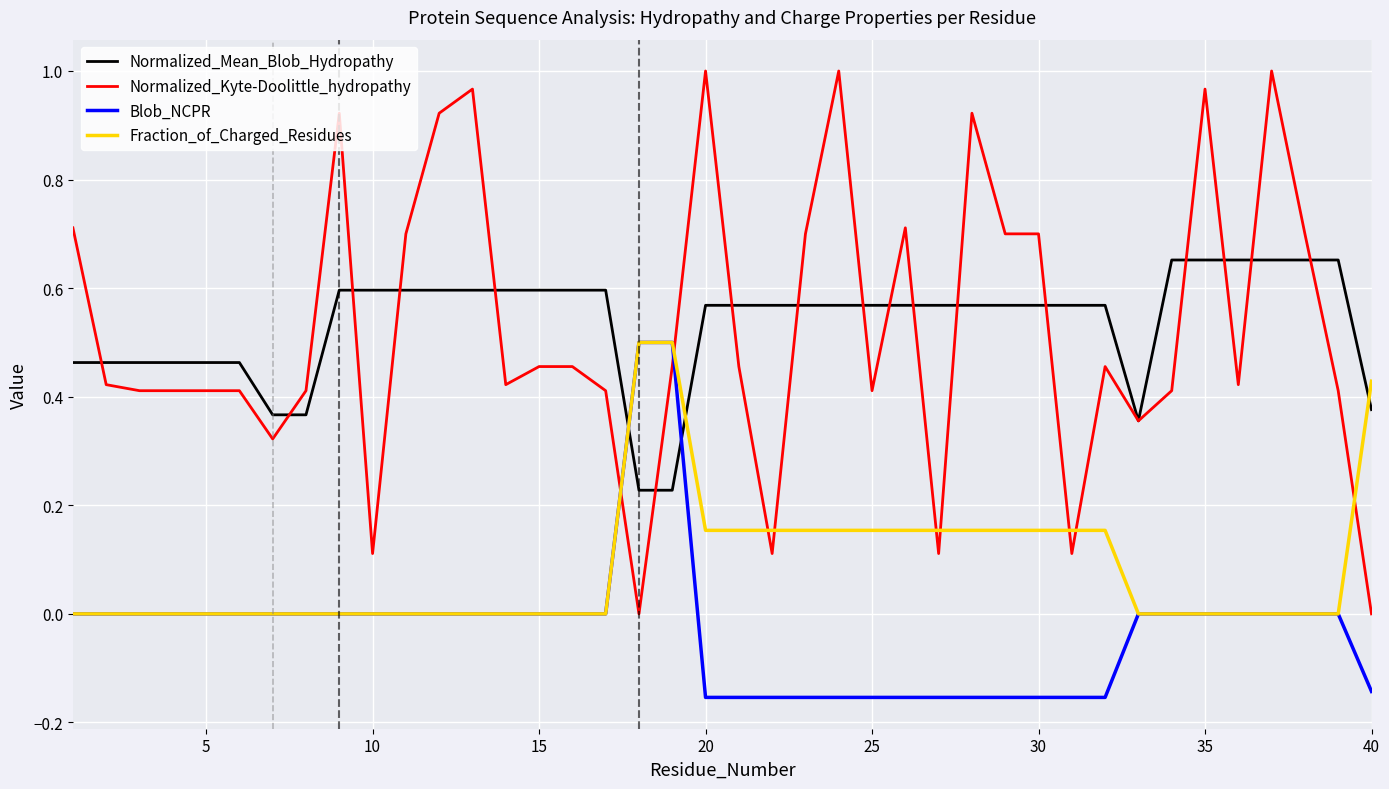

Which series has the largest range (max minus min)?

Normalized_Kyte-Doolittle_hydropathy